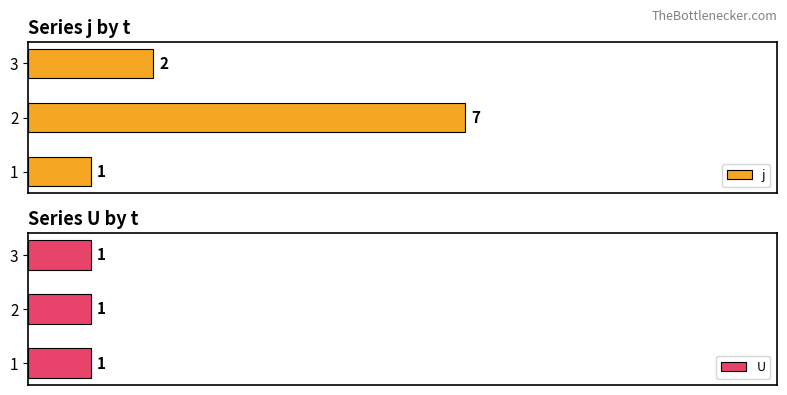

Is it true that U equals 0.7 at 2?

False